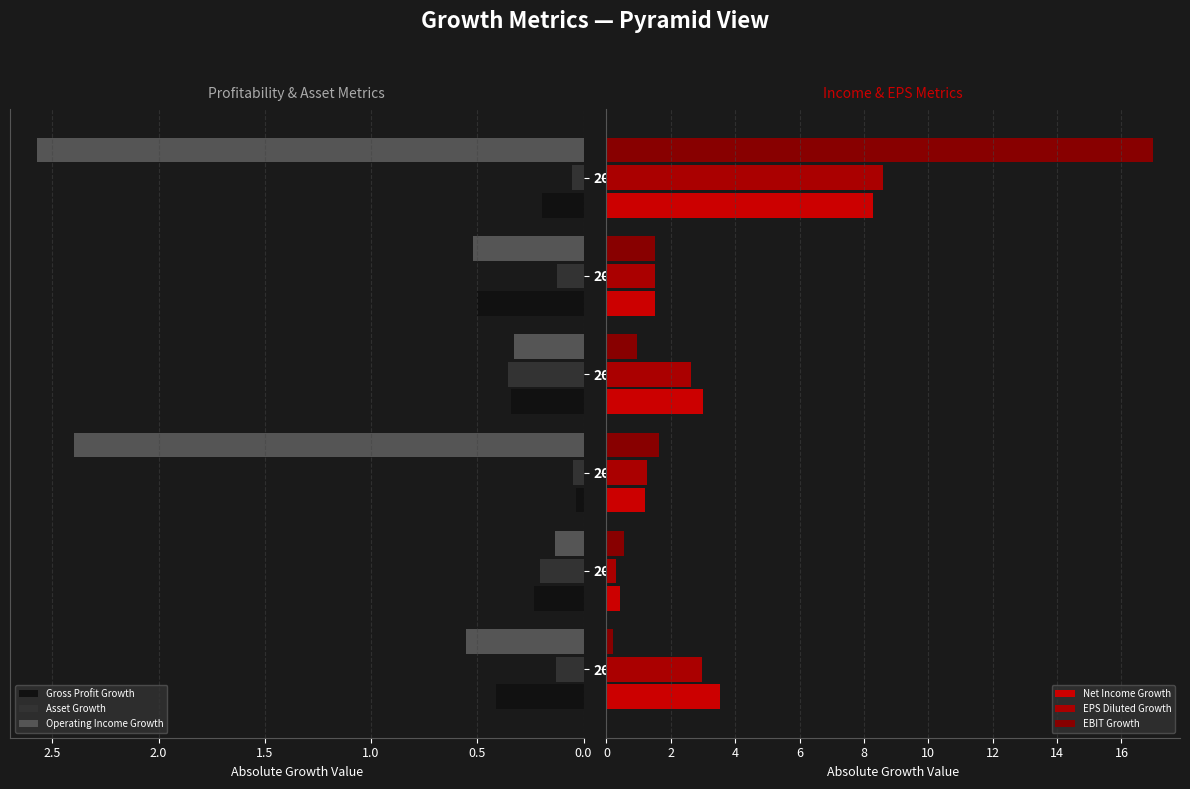

What is the difference between the second highest and minimum values in the Asset Growth series?

0.2